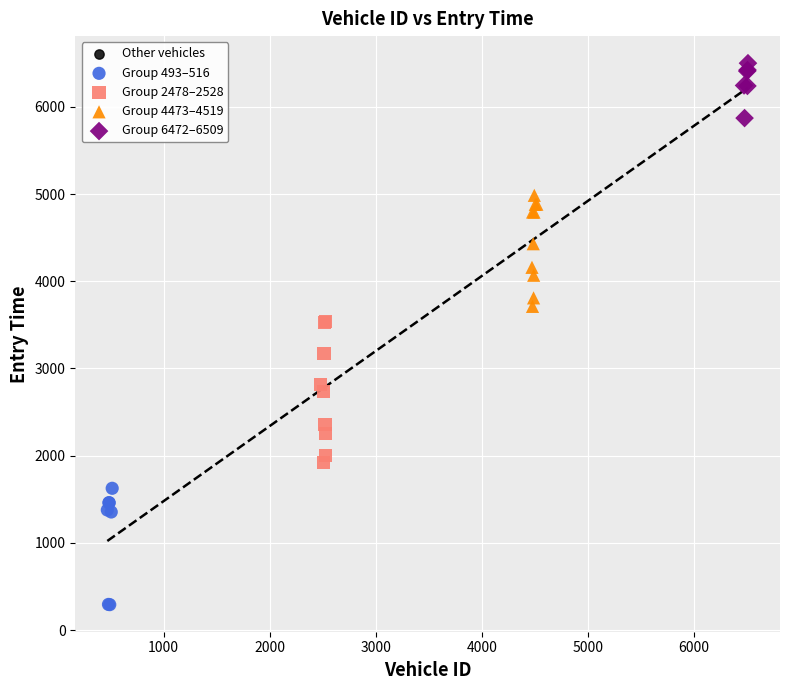

Which series contains the lowest Y value?

Group 493–516